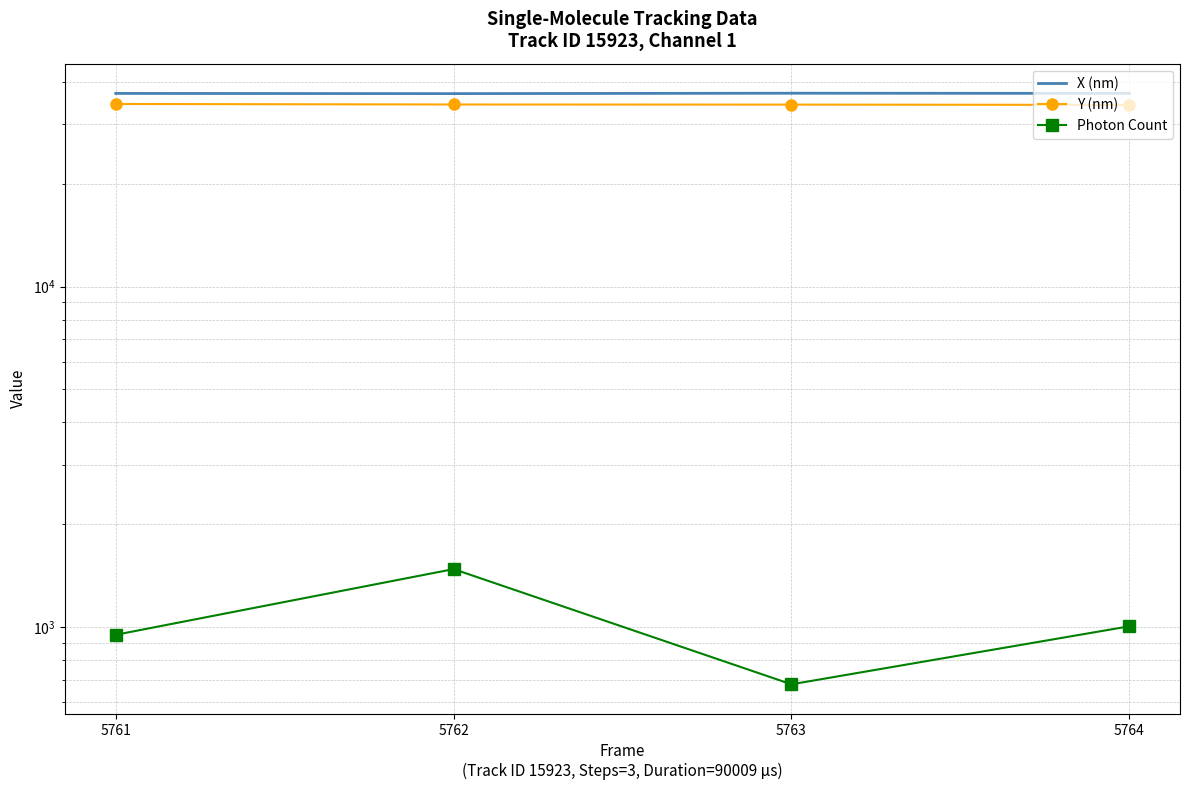

How many lines are shown in the chart?

3